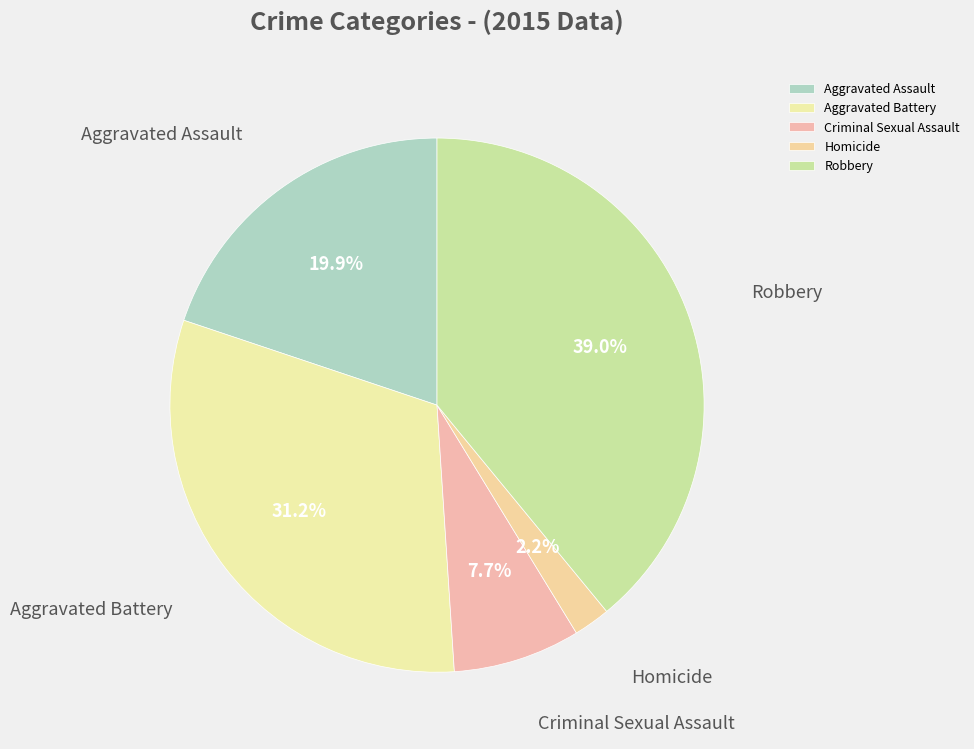

Combined, do Criminal Sexual Assault and Homicide account for over 50%?

No